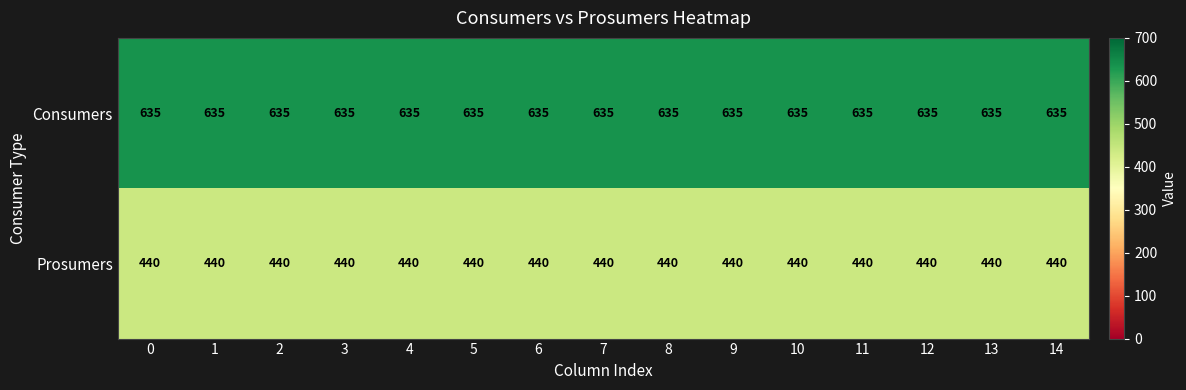

Which series has the largest total across all categories?

Consumers